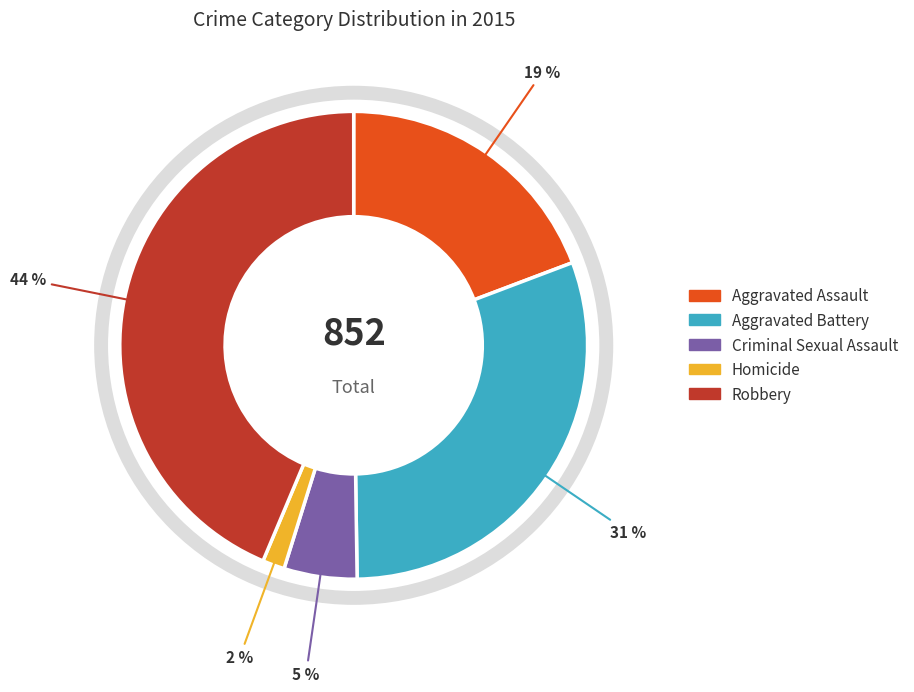

Is the sum of Homicide and Robbery greater than half?

No